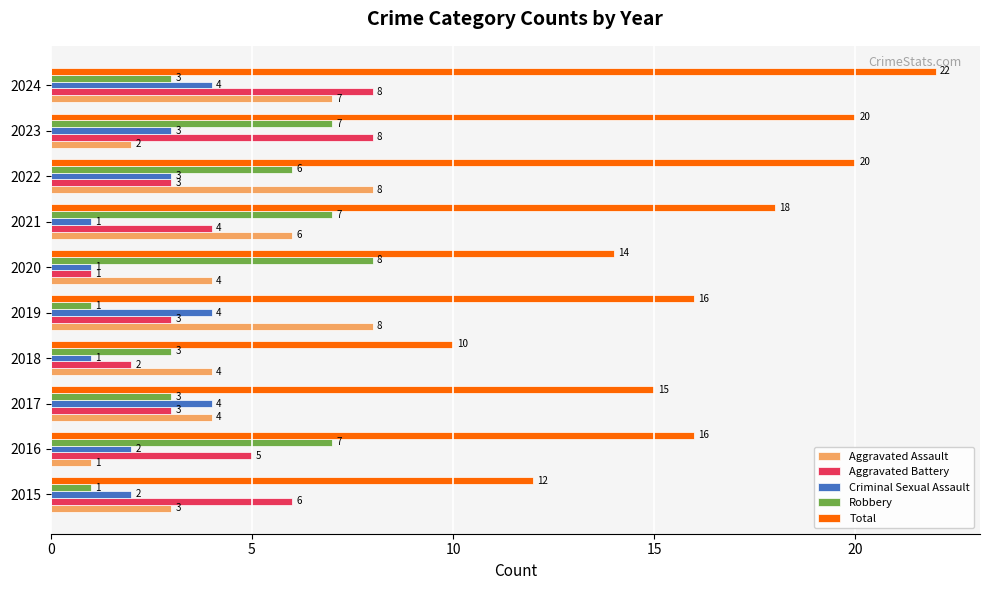

The value of Criminal Sexual Assault at 2023 is 5. True or false?

False